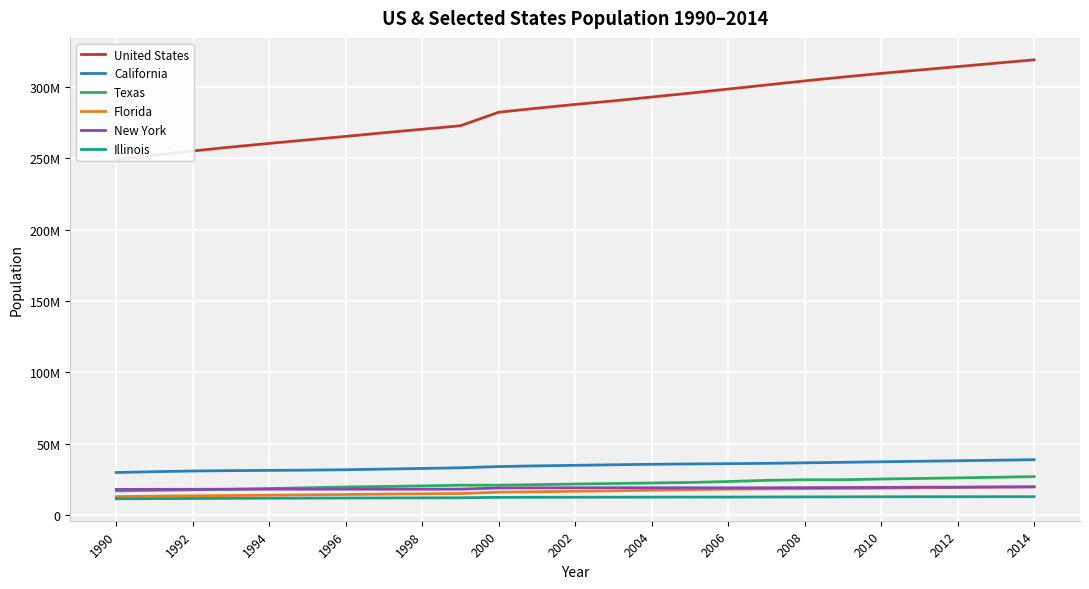

The value of Florida at 1990 is 4523886. True or false?

False